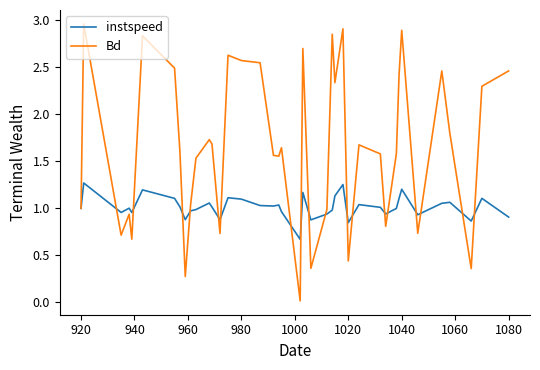

Rank the series by their maximum value, from highest to lowest.

Bd, instspeed